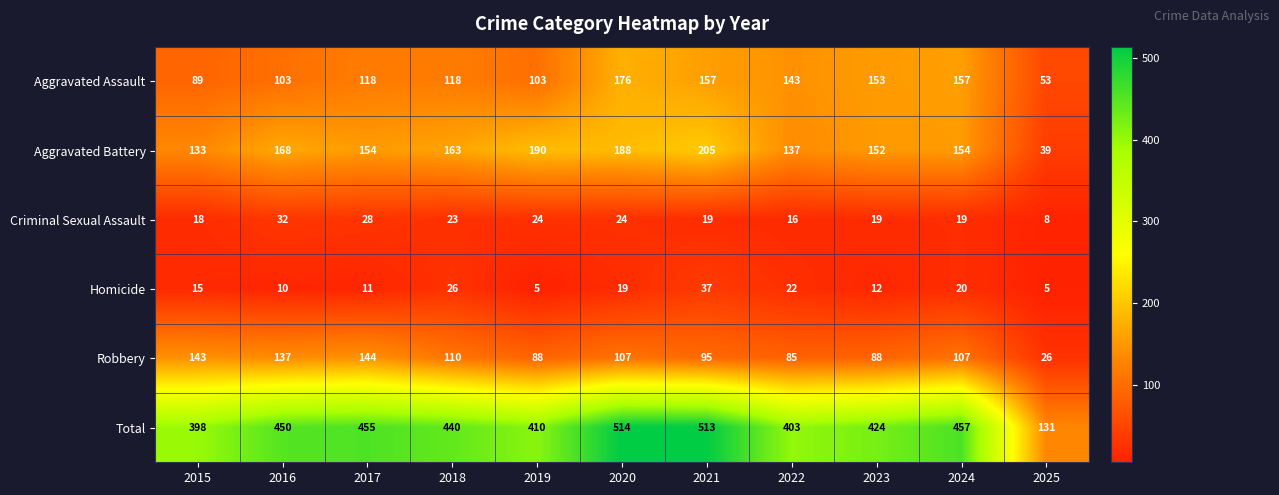

What is the difference between the Homicide values at 2024 and 2015?

5